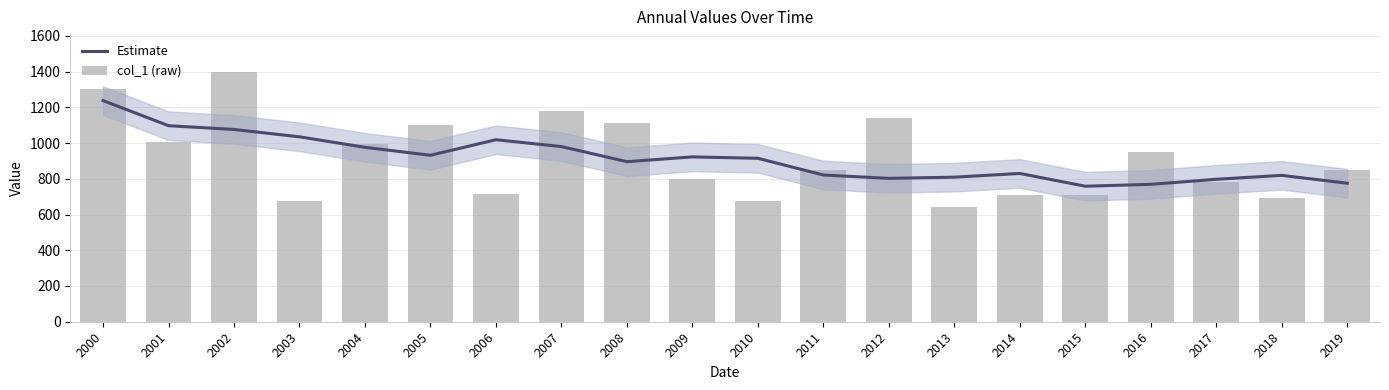

Is it true that col_1 (raw) equals 849.2 at 2019?

True